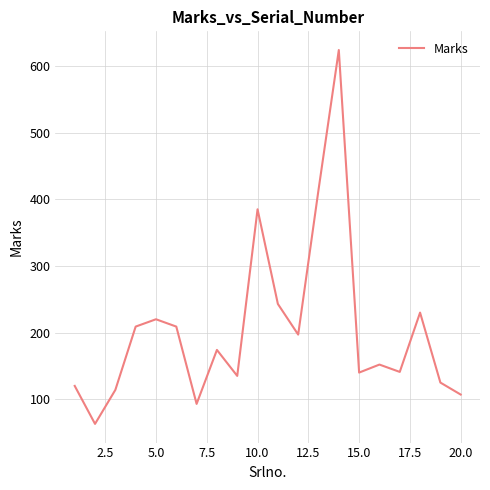

What is the minimum value shown in the chart?

63